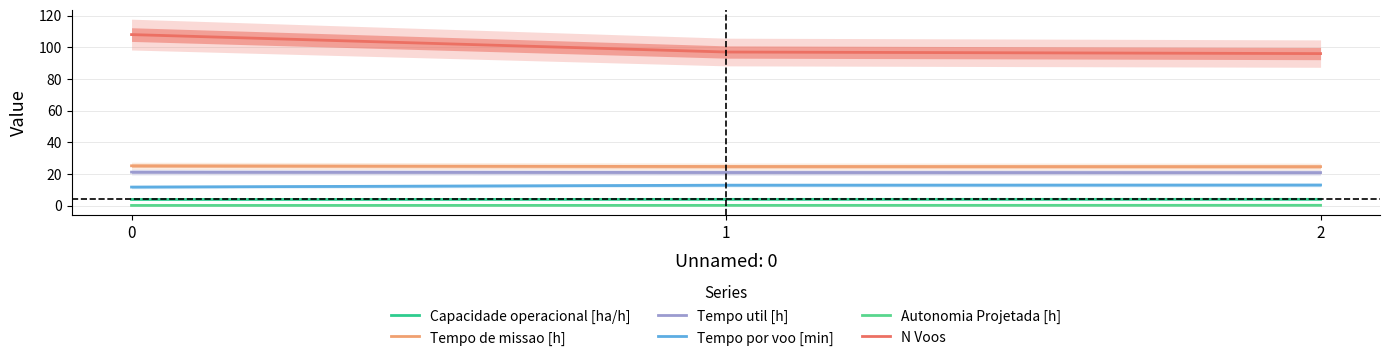

What is the value of the Tempo de missao [h] point at the 1st from the left?

25.2